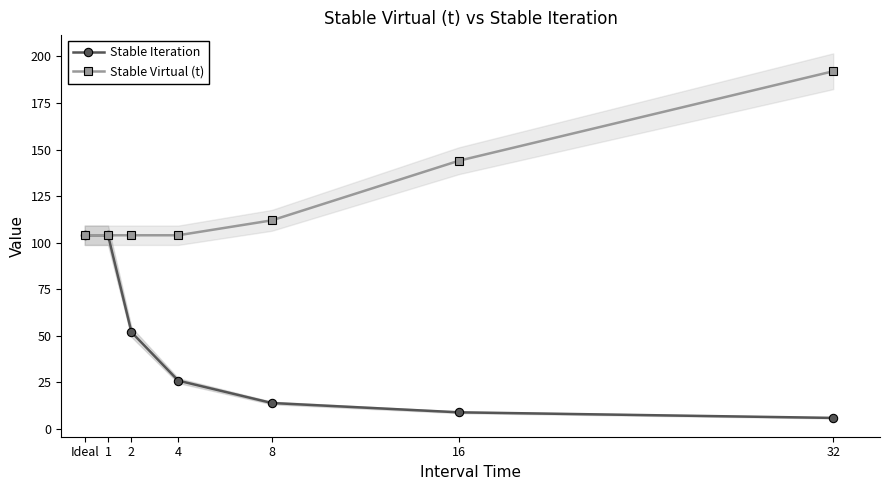

Is this an area chart (filled region under the line)?

No